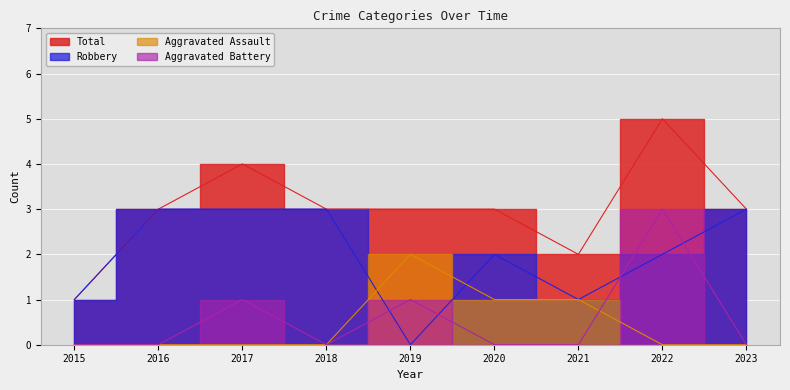

Count the Aggravated Assault values in the range 0 to 1.

8